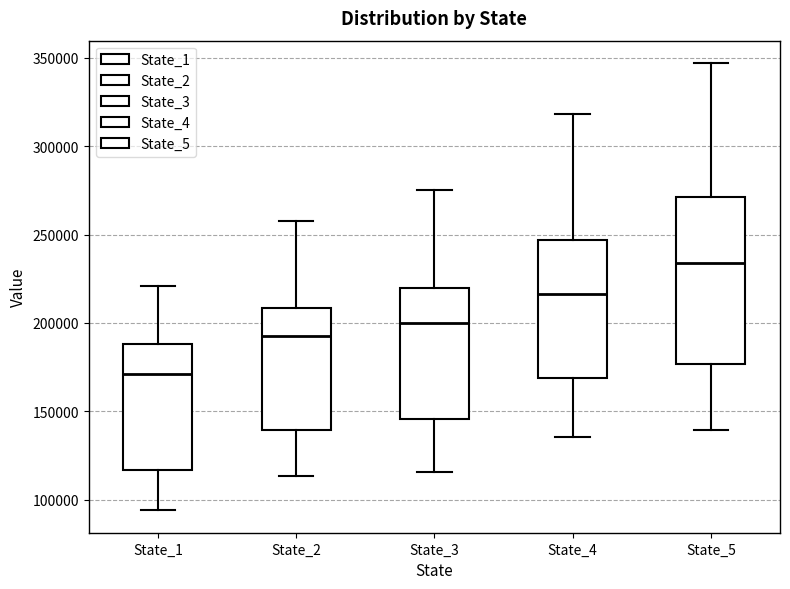

Reading left to right, read every box against the y-axis: the position of its median line, the range the box covers, and the ends of its whiskers. The values are not printed on the chart, so give them approximately, as read against the axis.

State_1: median 170000, box 115000 to 190000, whiskers 95000 to 220000
State_2: median 190000, box 140000 to 210000, whiskers 115000 to 260000
State_3: median 200000, box 145000 to 220000, whiskers 115000 to 275000
State_4: median 215000, box 170000 to 245000, whiskers 135000 to 320000
State_5: median 235000, box 175000 to 270000, whiskers 140000 to 345000